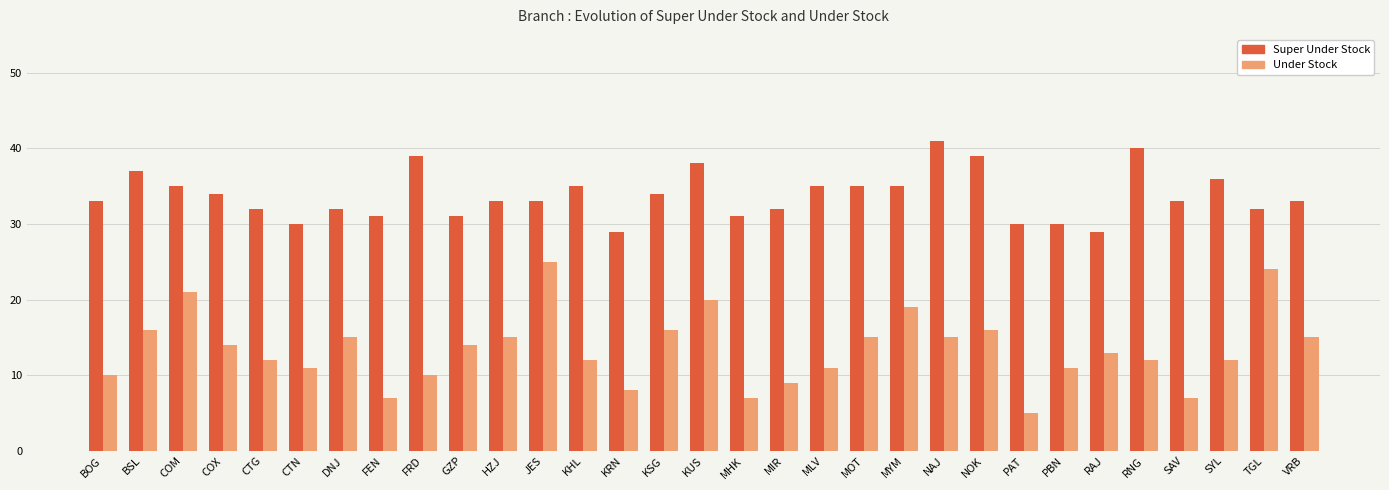

What are all the series names shown in the legend?

Super Under Stock, Under Stock